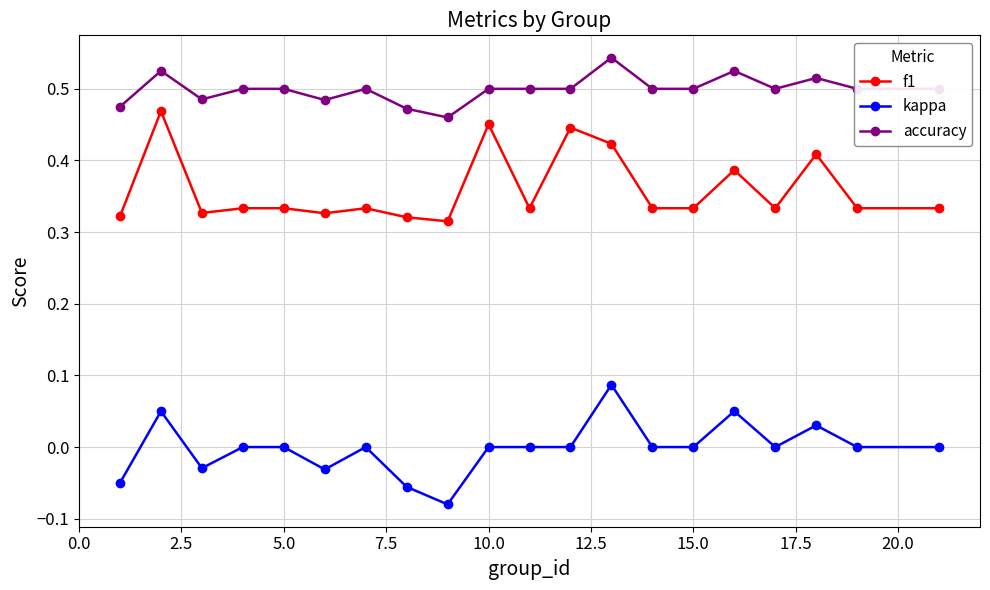

Which series has the widest spread of values?

kappa